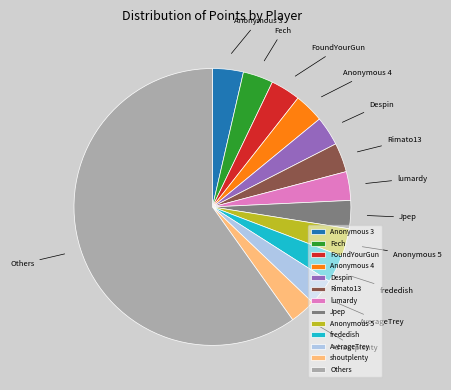

Is there a majority slice in this chart?

Yes